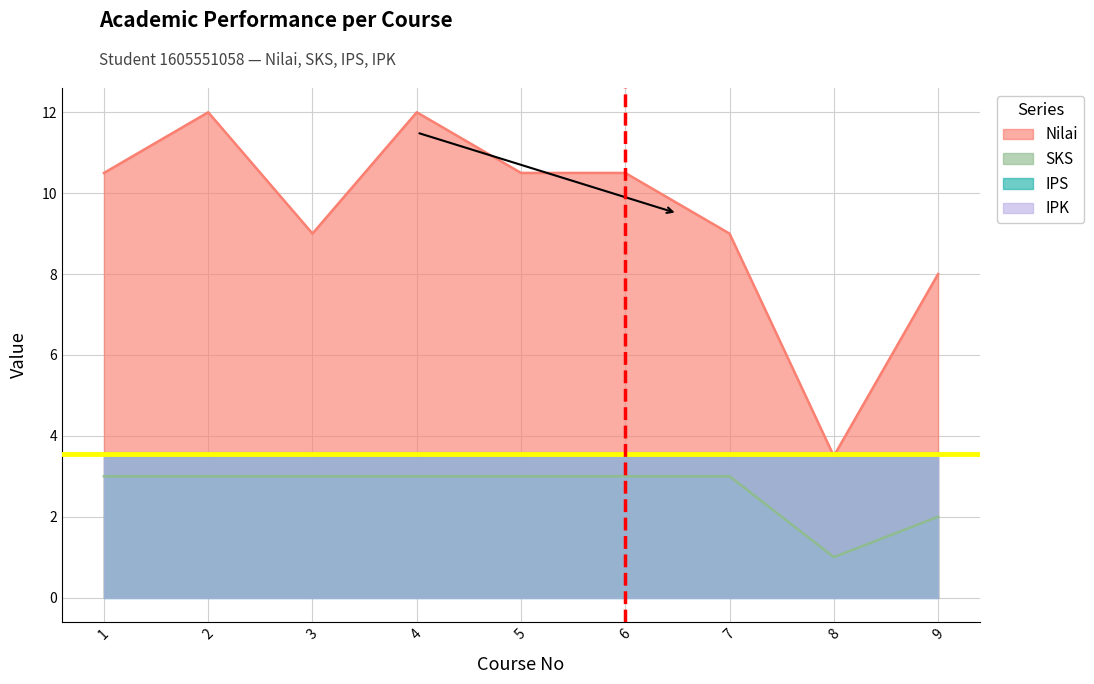

Between 2 and 1, which is larger?

2